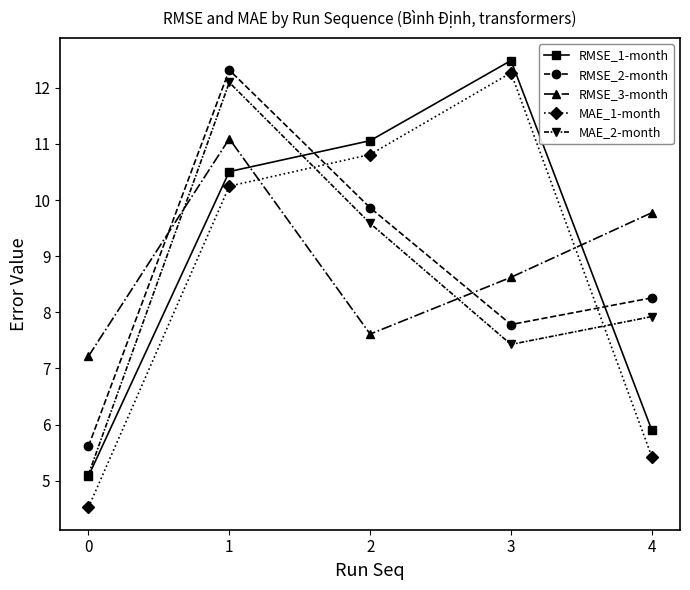

How many lines are shown in the chart?

5